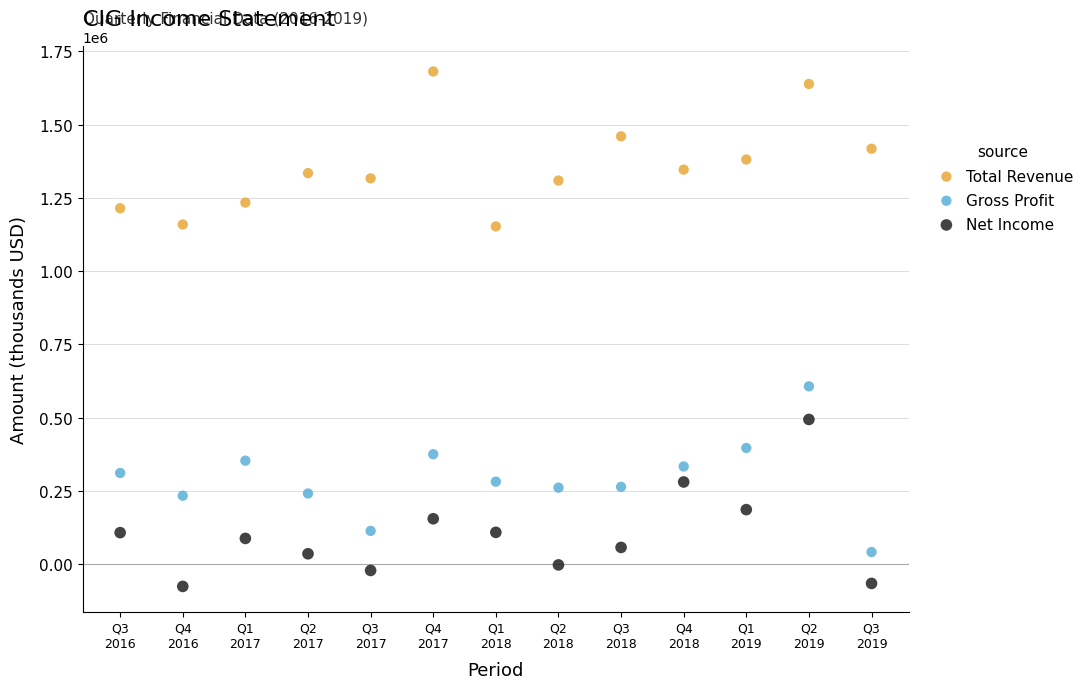

Which series reaches the maximum Y coordinate?

Total Revenue